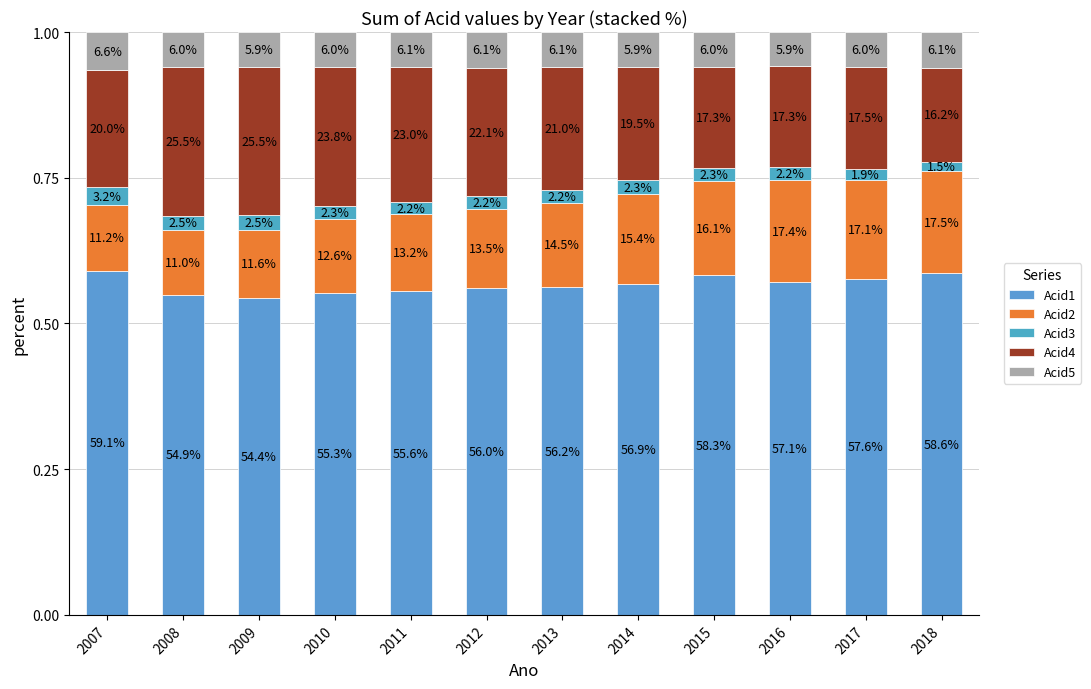

How many bars are there in total?

12